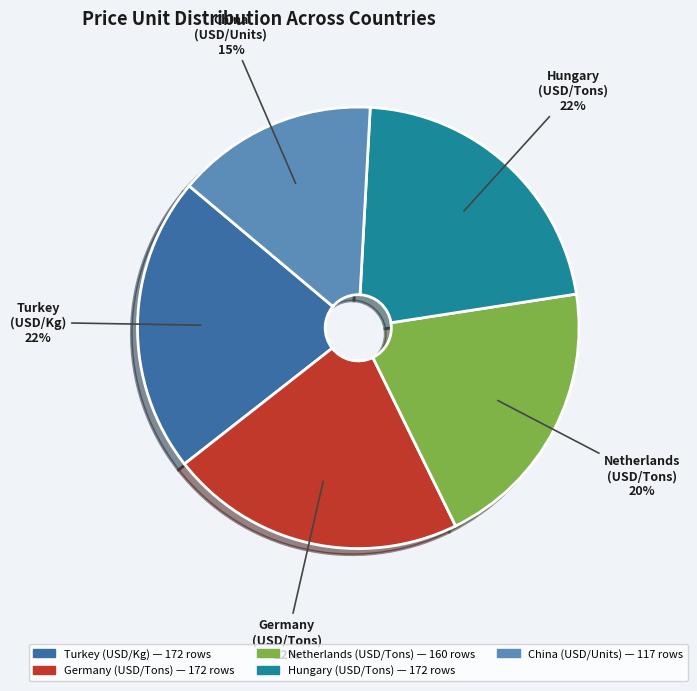

Is there any slice that represents more than half of the pie?

No